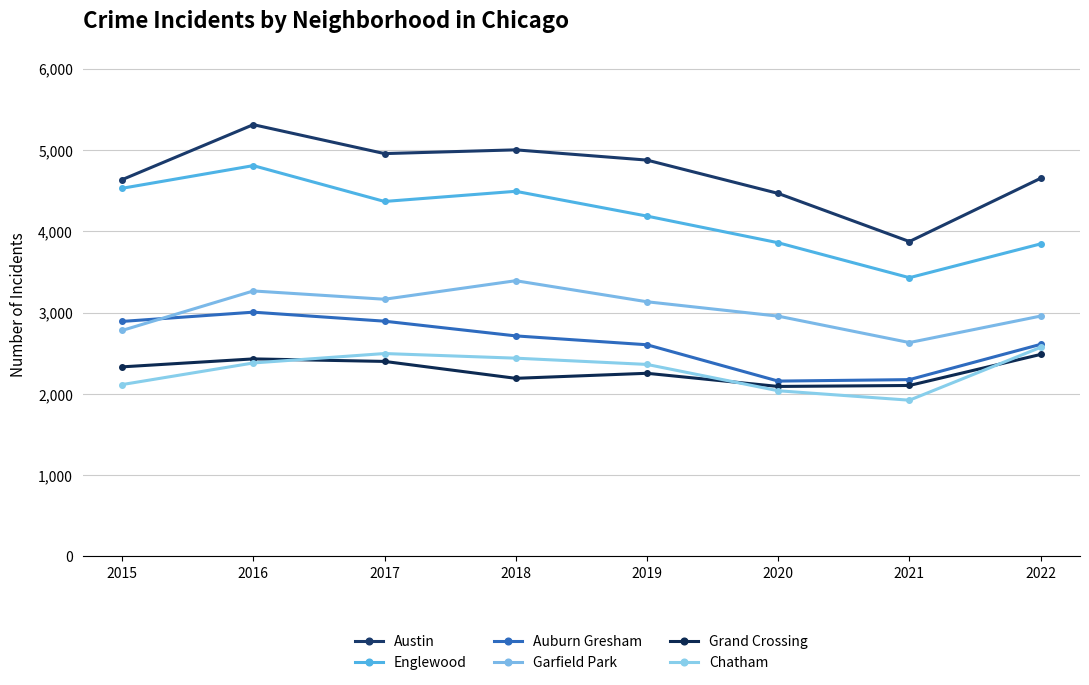

Is it true that Auburn Gresham equals 4353 at 2022?

False